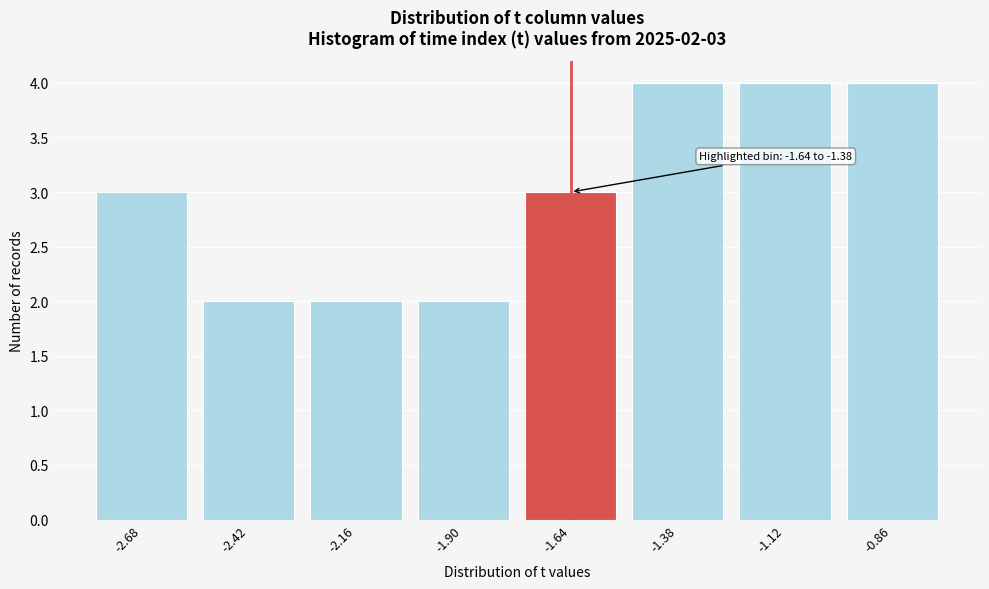

Reading left to right, extract all data points from this chart.

3	2	2	2	3	4	4	4